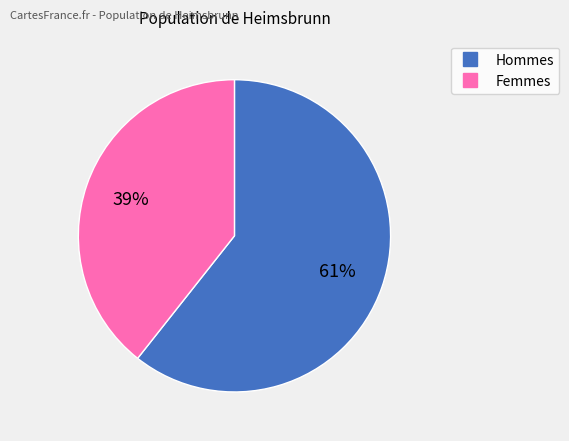

To the nearest percent, what is the average slice percentage?

50%